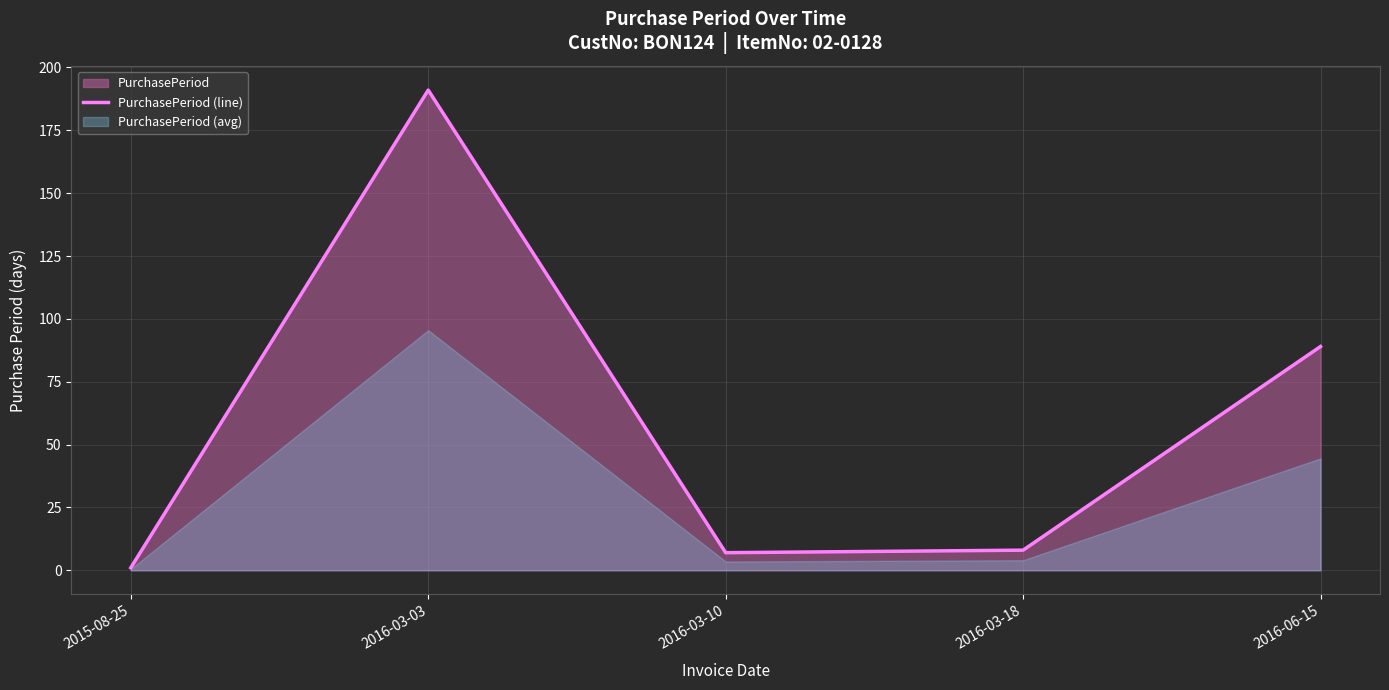

What is the value of the 2nd point from the left?

191